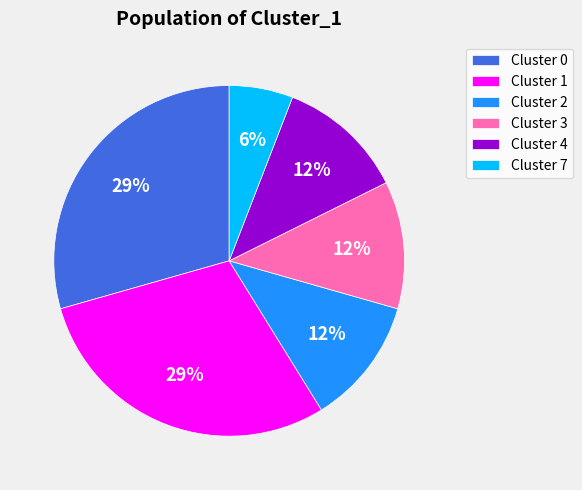

How many slices are in this pie chart?

6